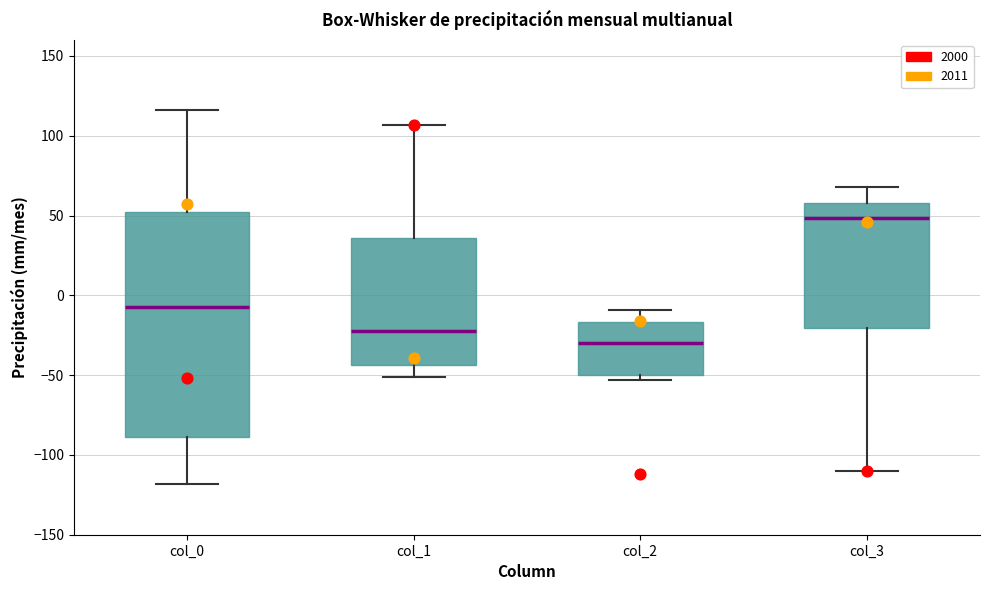

Reading left to right, transcribe this box plot: for each box, give where its median line is, the range the box spans, and where its two whiskers end, as read against the y-axis. The values are not printed on the chart, so give them approximately, as read against the axis.

col_0: median -5, box -90 to 50, whiskers -120 to 115
col_1: median -20, box -45 to 35, whiskers -50 to 105
col_2: median -30, box -50 to -15, whiskers -55 to -10
col_3: median 50, box -20 to 60, whiskers -110 to 70